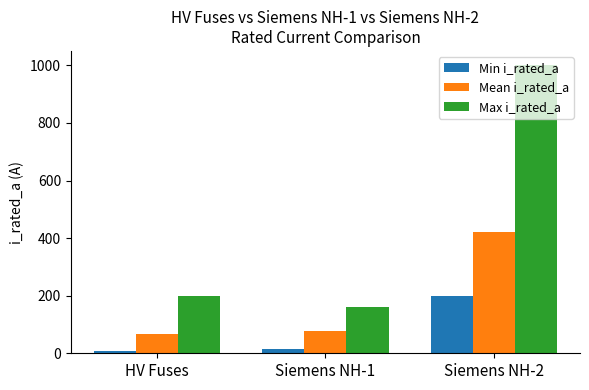

What is the label of the 1st bar from the left?

HV Fuses